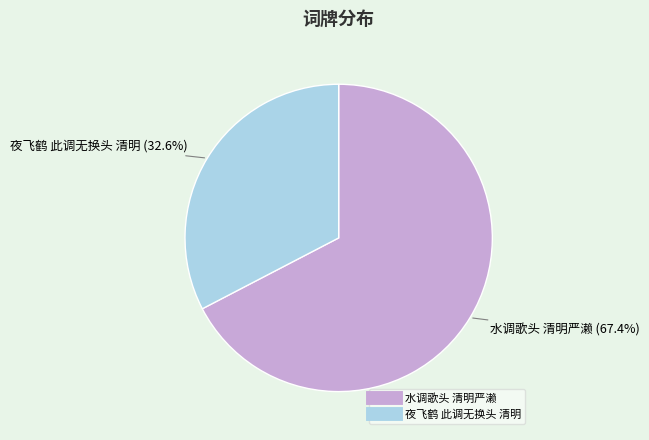

Which slice is the smallest?

夜飞鹤 此调无换头 清明